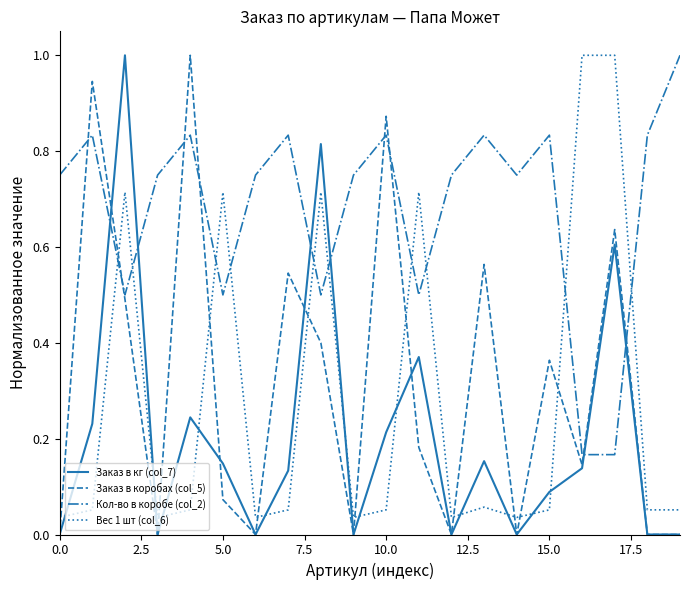

Which series has the largest total across all categories?

Кол-во в коробе (col_2)